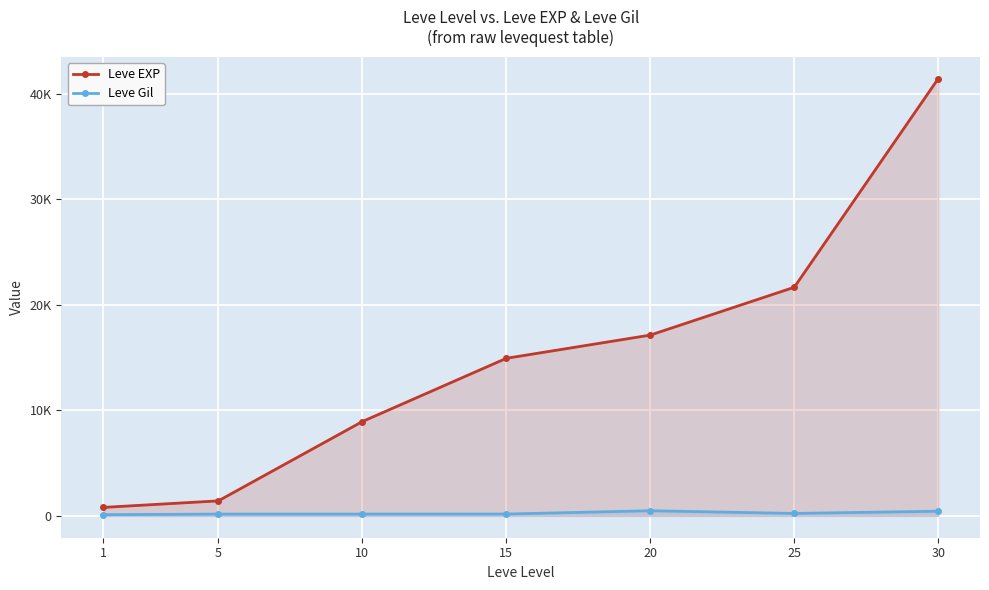

Reading left to right, what are all the values shown in this chart?

Leve EXP: 1=800	5=1420	10=8930	15=14920	20=17120	25=21650	30=41410
Leve Gil: 1=113	5=169	10=169	15=172	20=485	25=229	30=440